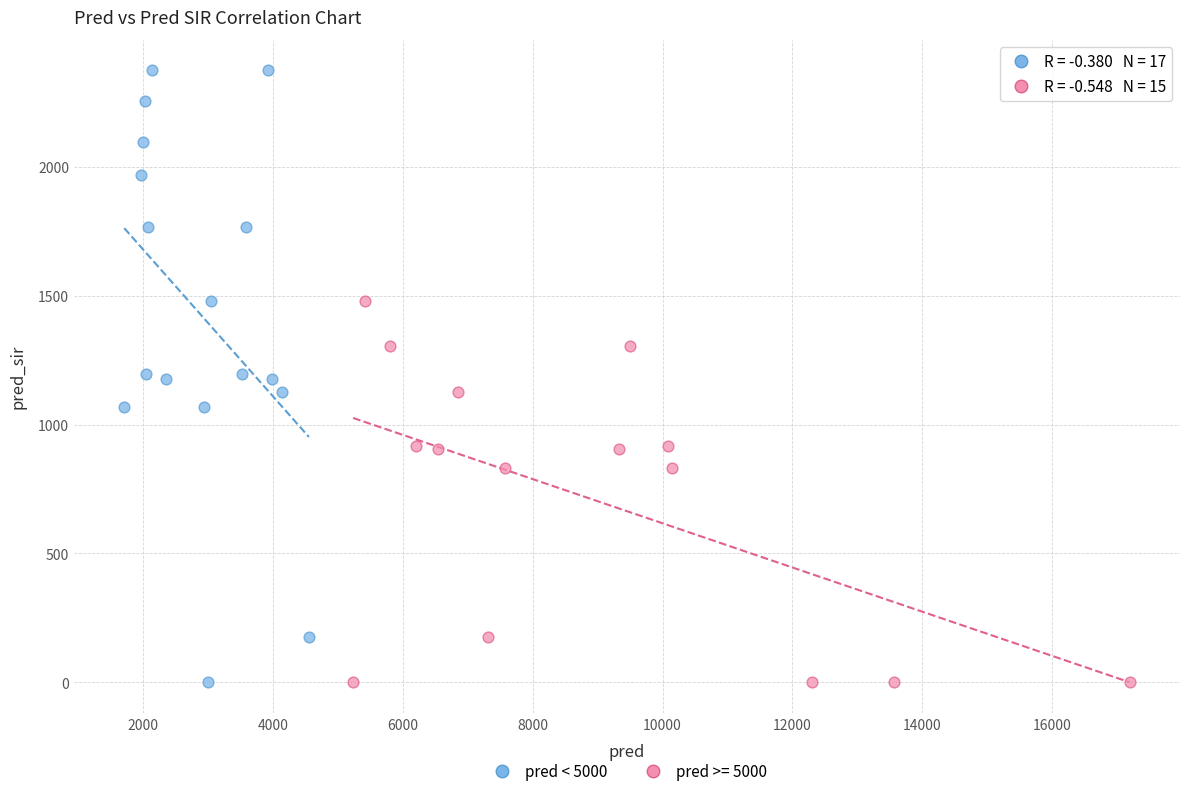

Which series contains the highest Y value?

pred < 5000